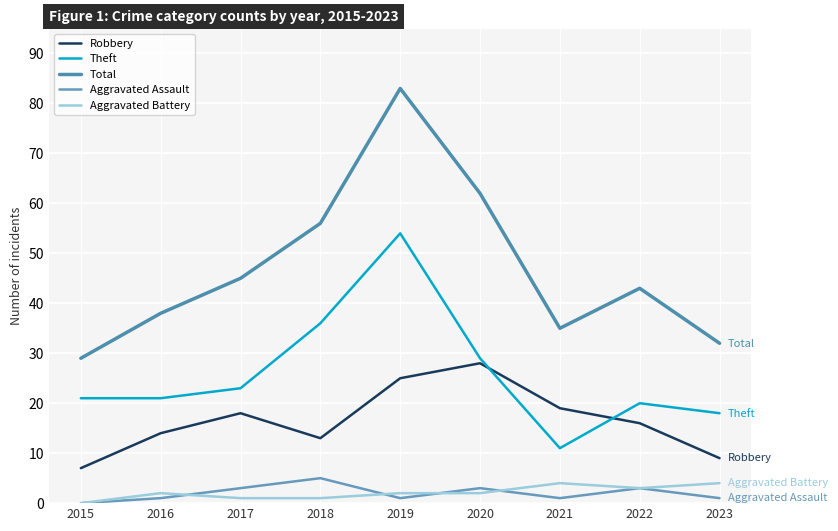

Which has a higher value, 2020 or 2023?

2020